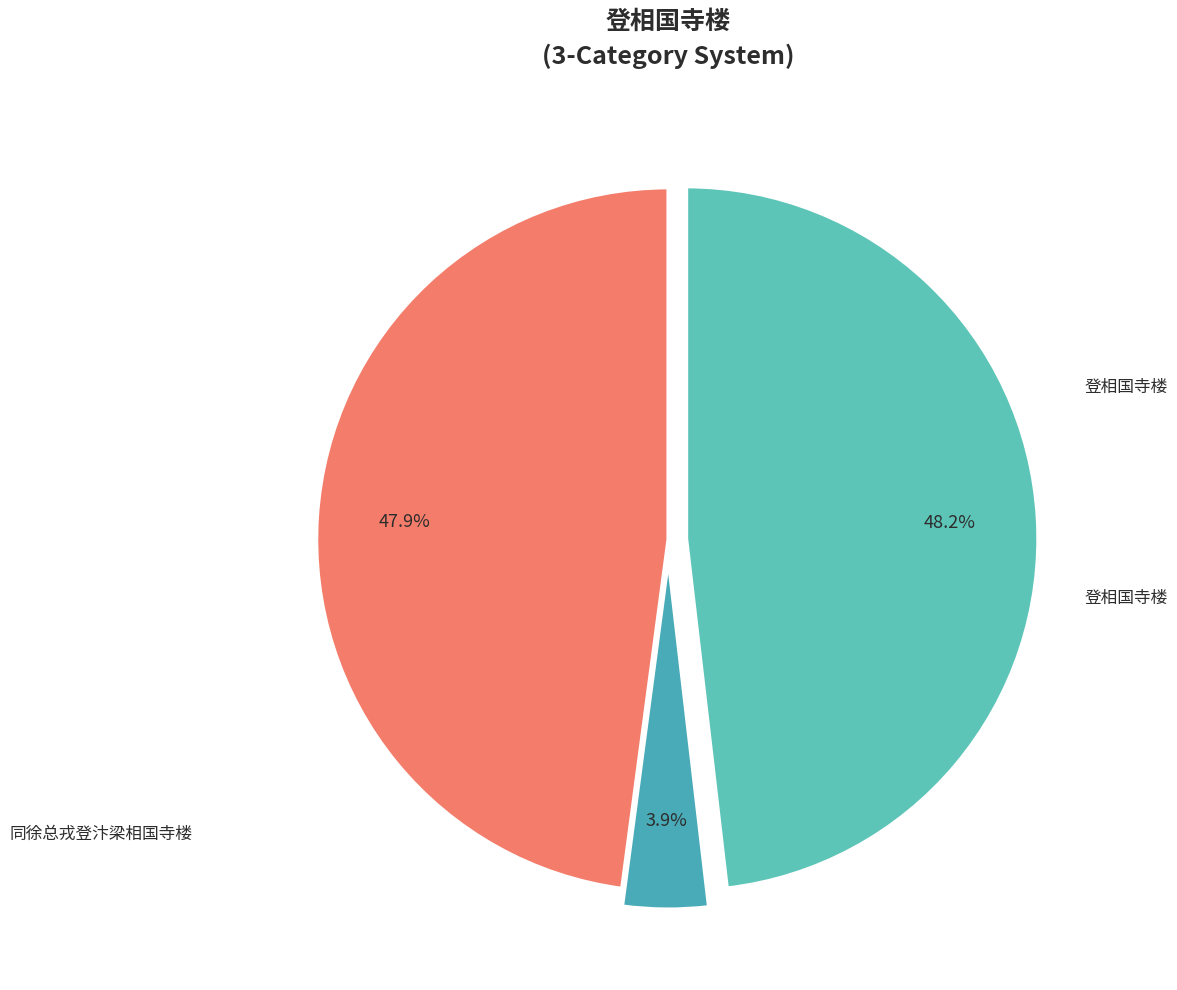

How many slices are in this pie chart?

3